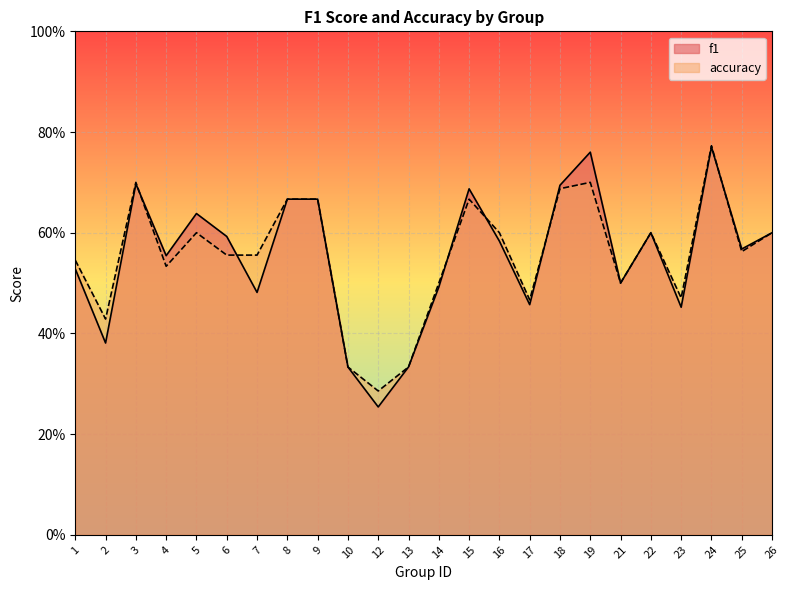

At which label is f1 closest to 0?

12